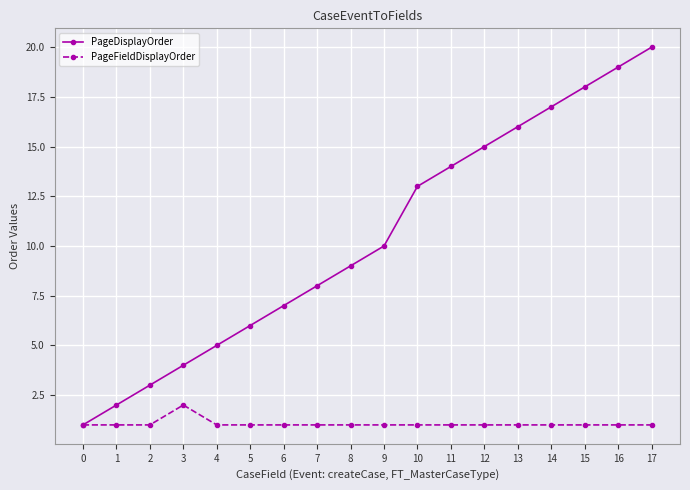

Which series has the largest range (max minus min)?

PageDisplayOrder